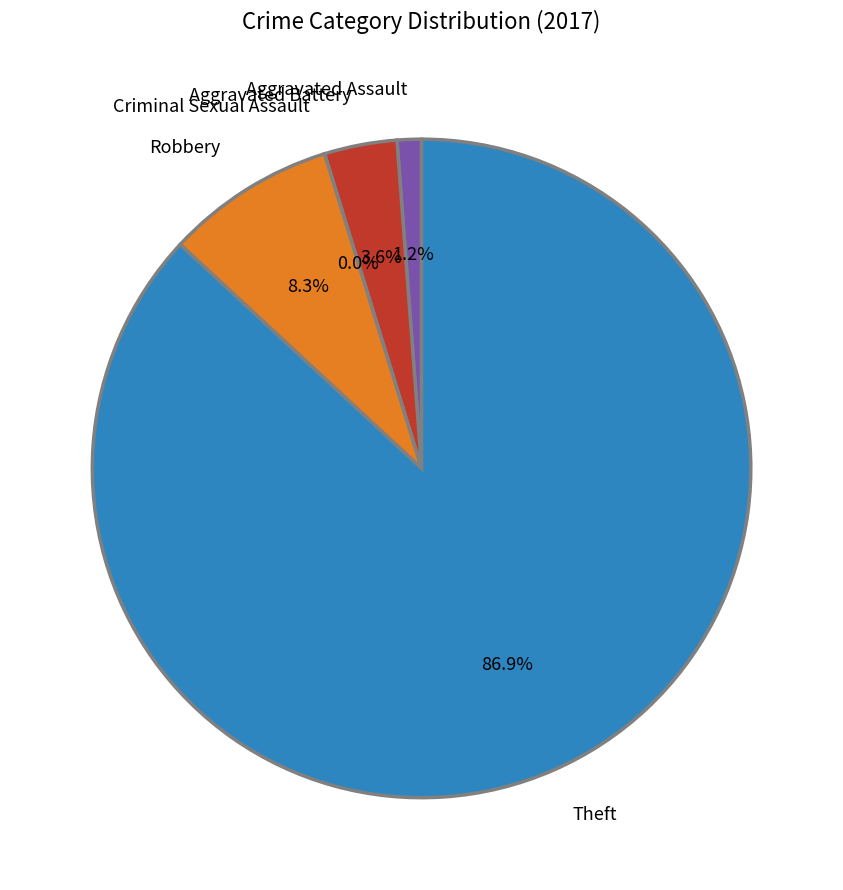

Which category has the biggest portion of the pie?

Theft